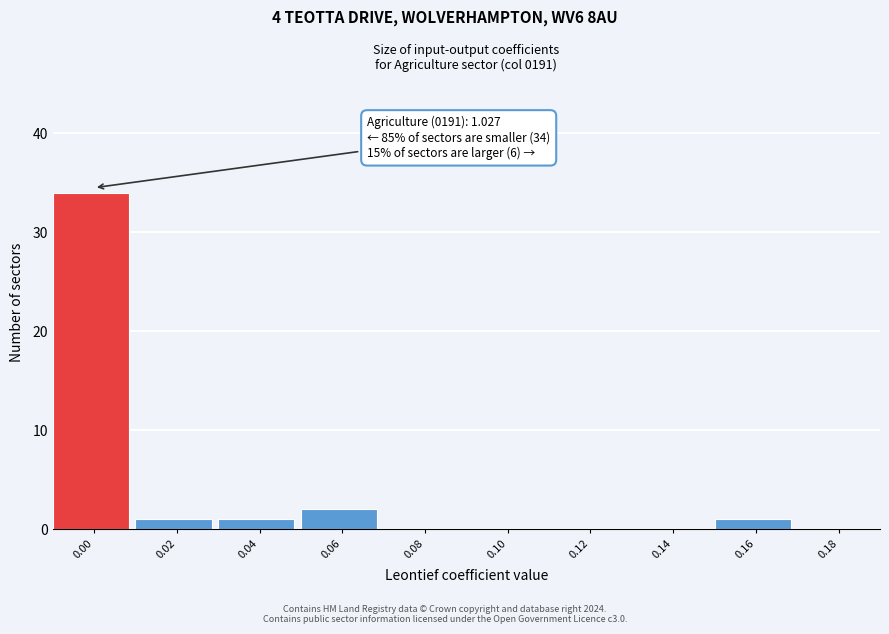

Reading left to right, extract all data points from this chart.

0.00=34	0.02=1	0.04=1	0.06=2	0.08=0	0.10=0	0.12=0	0.14=0	0.16=1	0.18=0